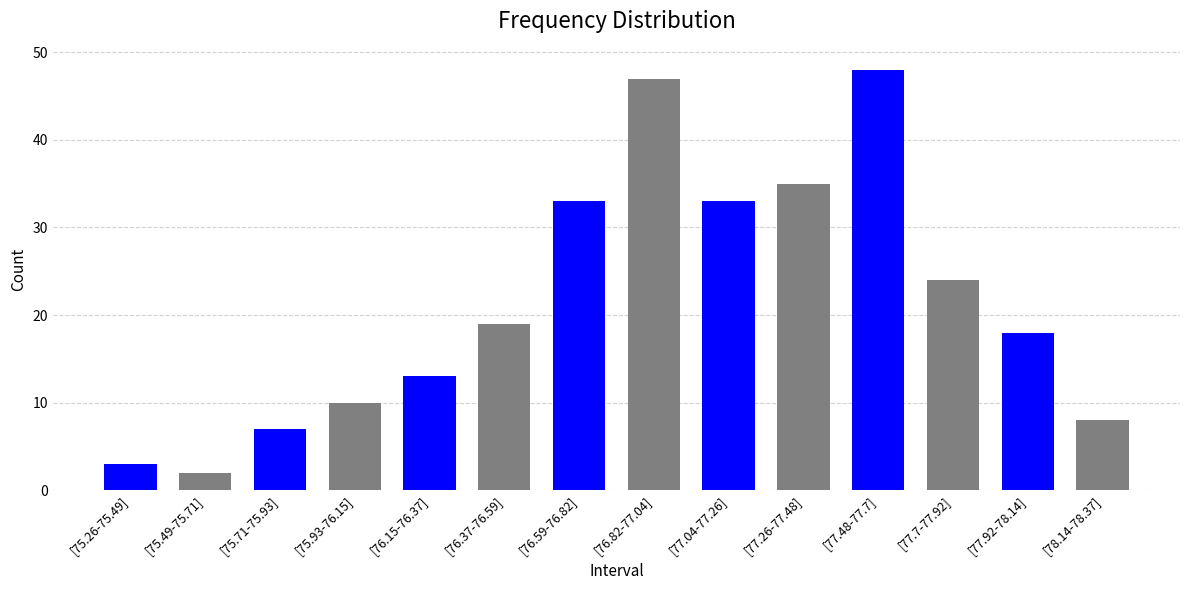

Reading left to right, extract all data points from this chart.

[75.26-75.49]=3	[75.49-75.71]=2	[75.71-75.93]=7	[75.93-76.15]=10	[76.15-76.37]=13	[76.37-76.59]=19	[76.59-76.82]=33	[76.82-77.04]=47	[77.04-77.26]=33	[77.26-77.48]=35	[77.48-77.7]=48	[77.7-77.92]=24	[77.92-78.14]=18	[78.14-78.37]=8